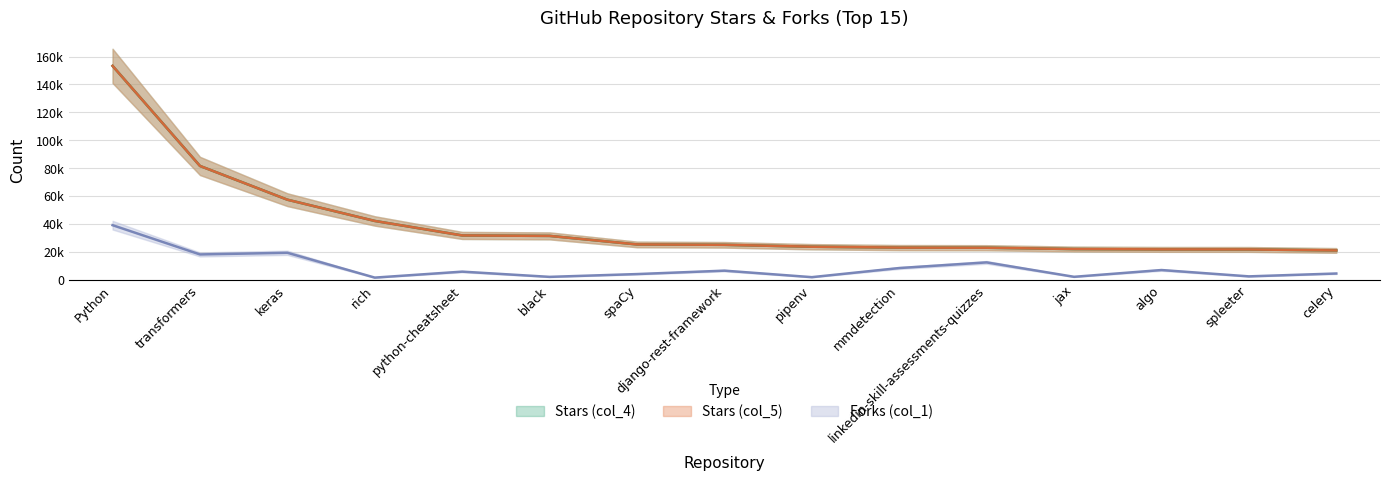

At how many categories does at least one series exceed 32599?

4